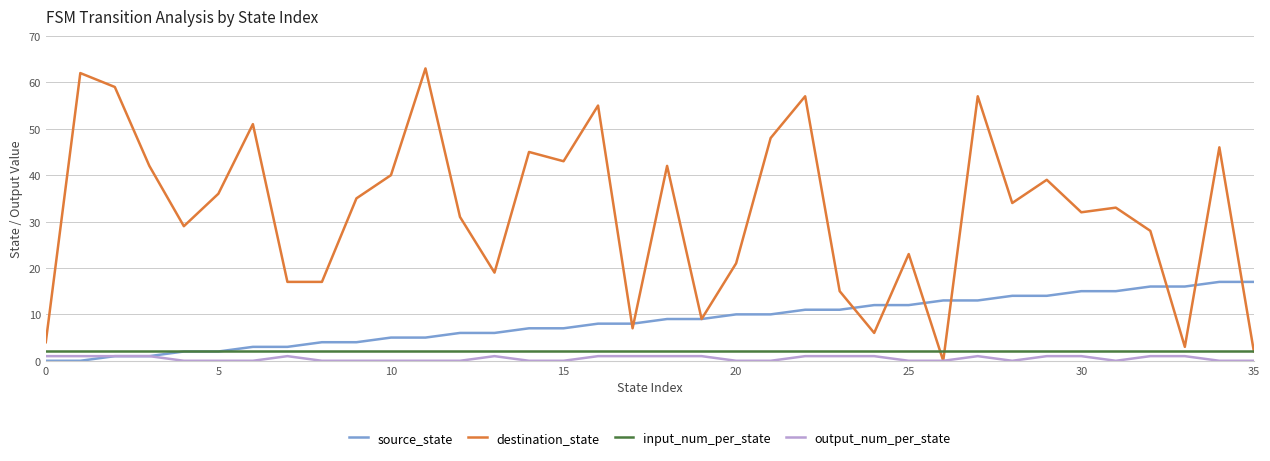

True or false: output_num_per_state and input_num_per_state intersect in this chart.

False